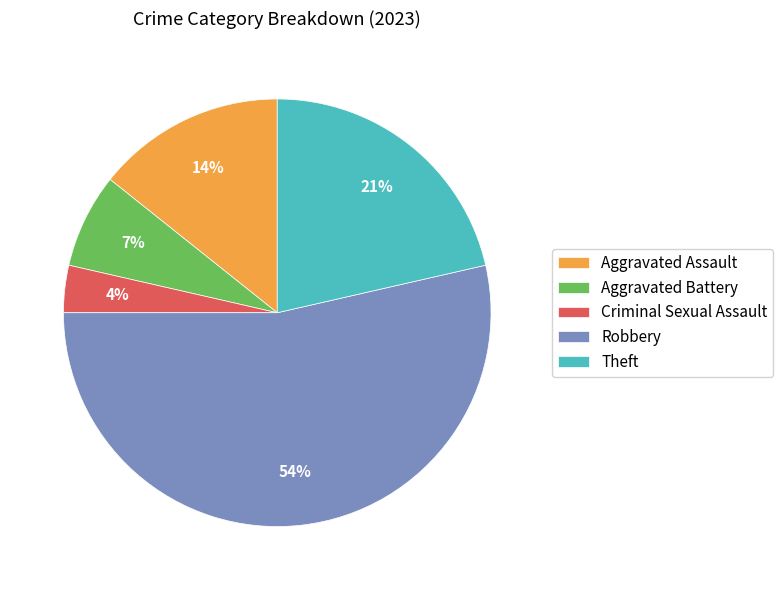

Which category has the biggest portion of the pie?

Robbery